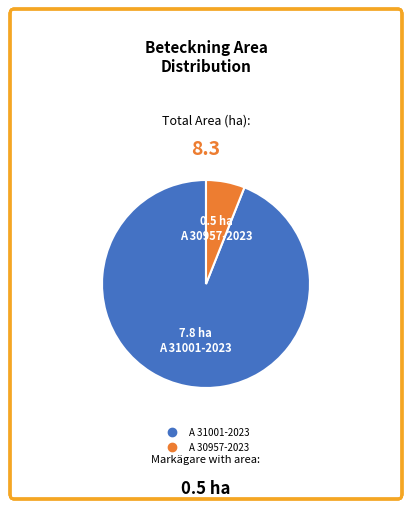

Which slice represents more than half of the pie?

A 31001-2023